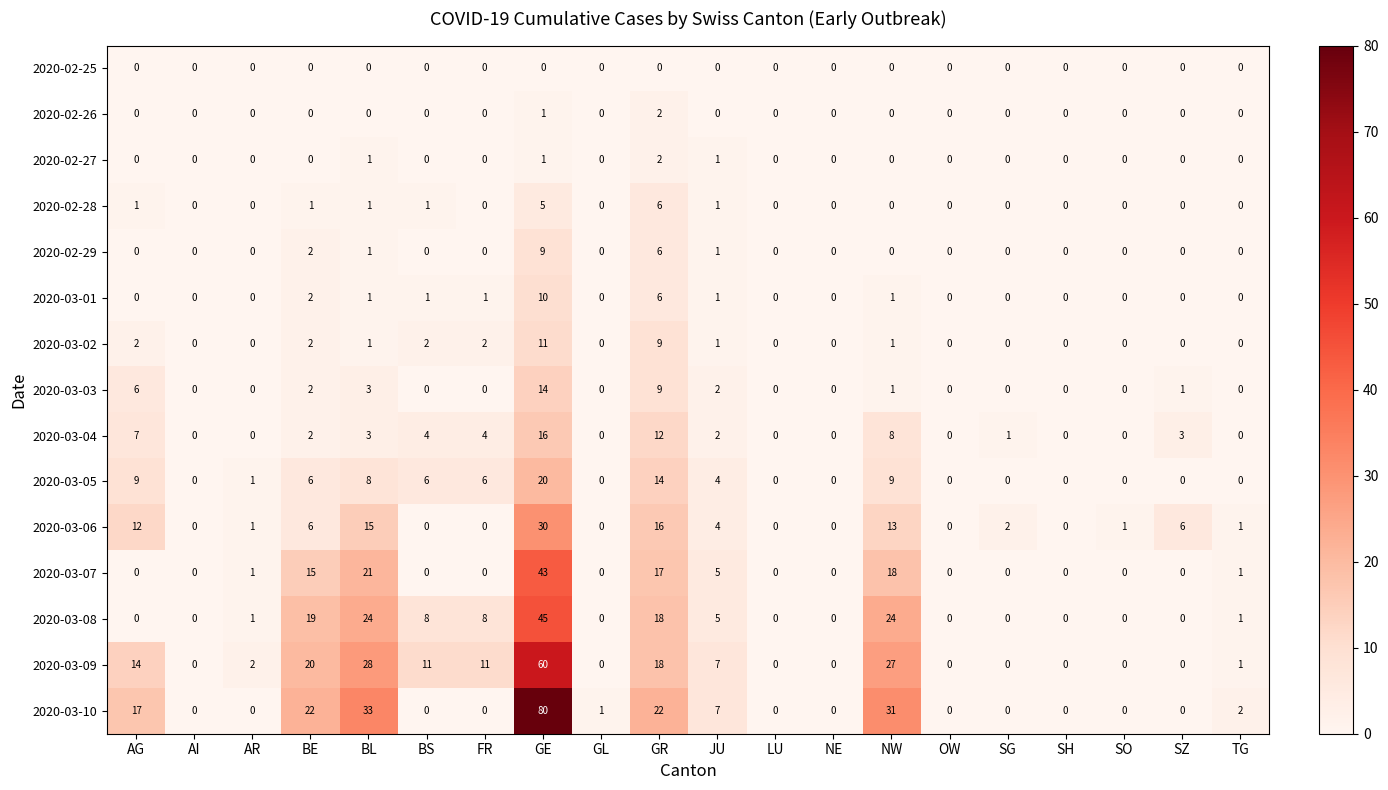

At how many categories does at least one series exceed 10?

8